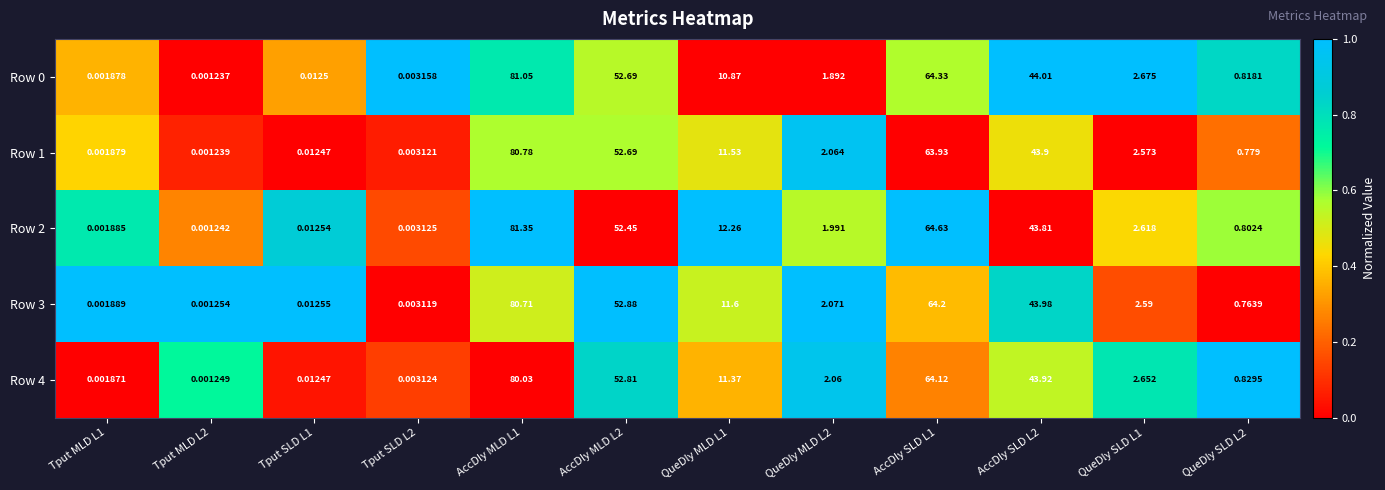

How many values in the Row 4 series are below 2?

5